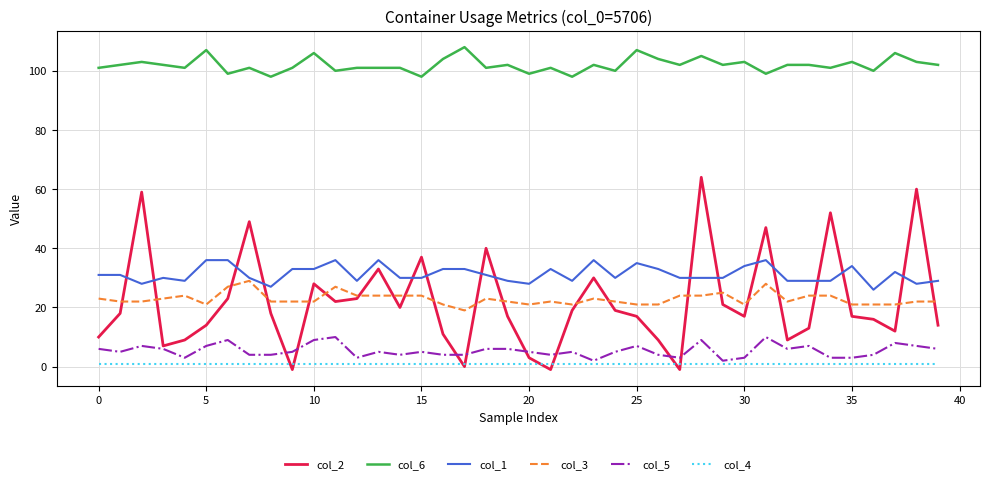

Does the chart display data point markers on the line(s)?

No